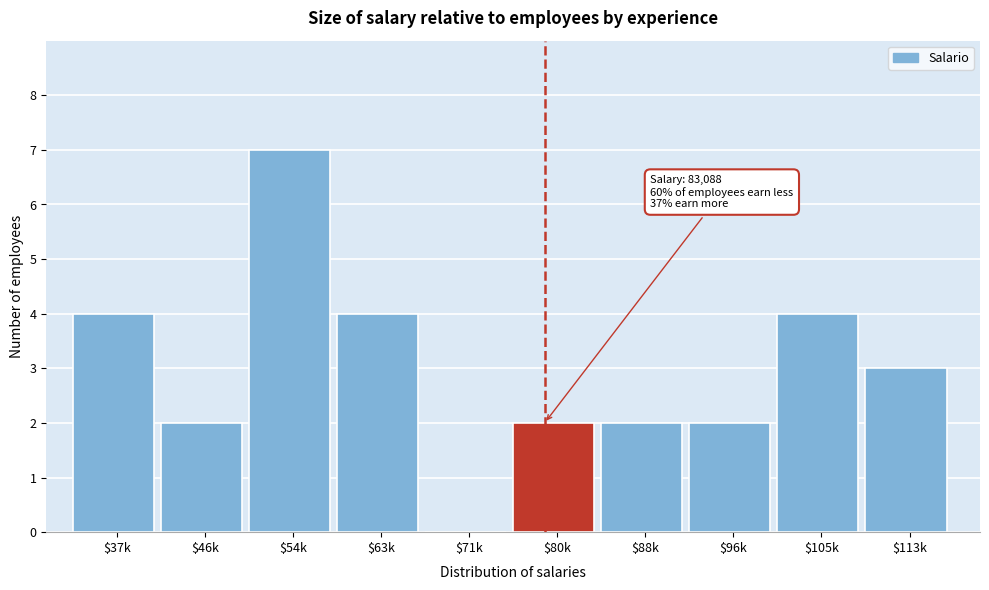

True or false: the data shows 5 at $71k.

False